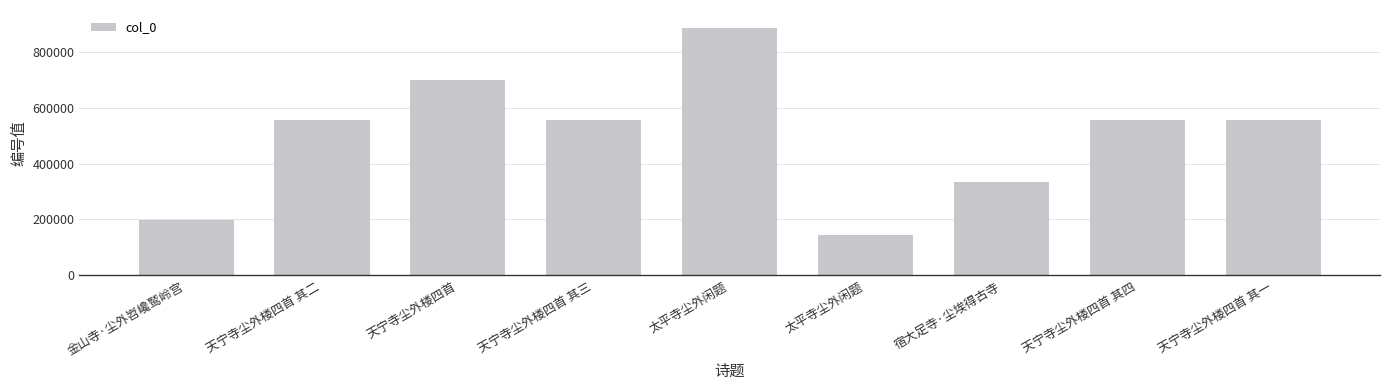

What is the sum of all values?

4485615